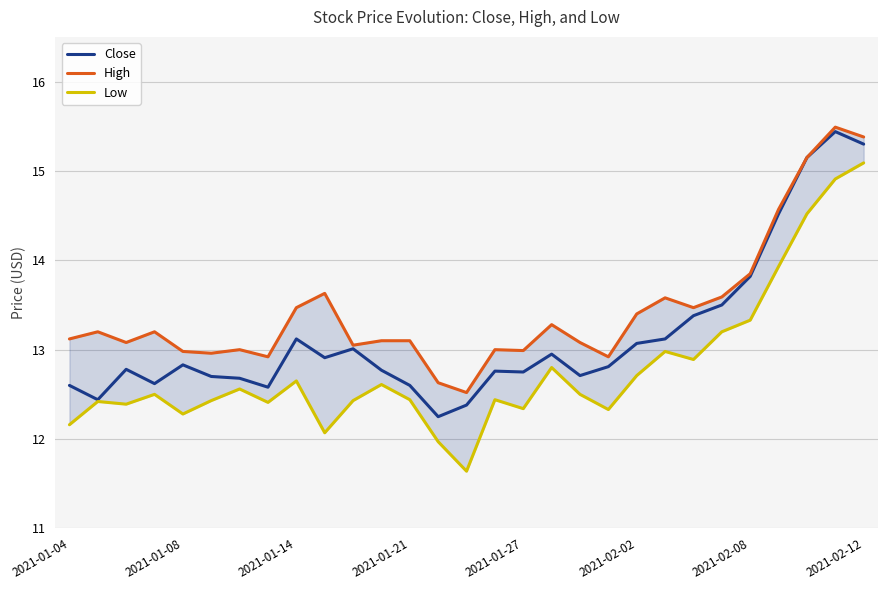

Rank the series by their maximum value, from lowest to highest.

Low, Close, High